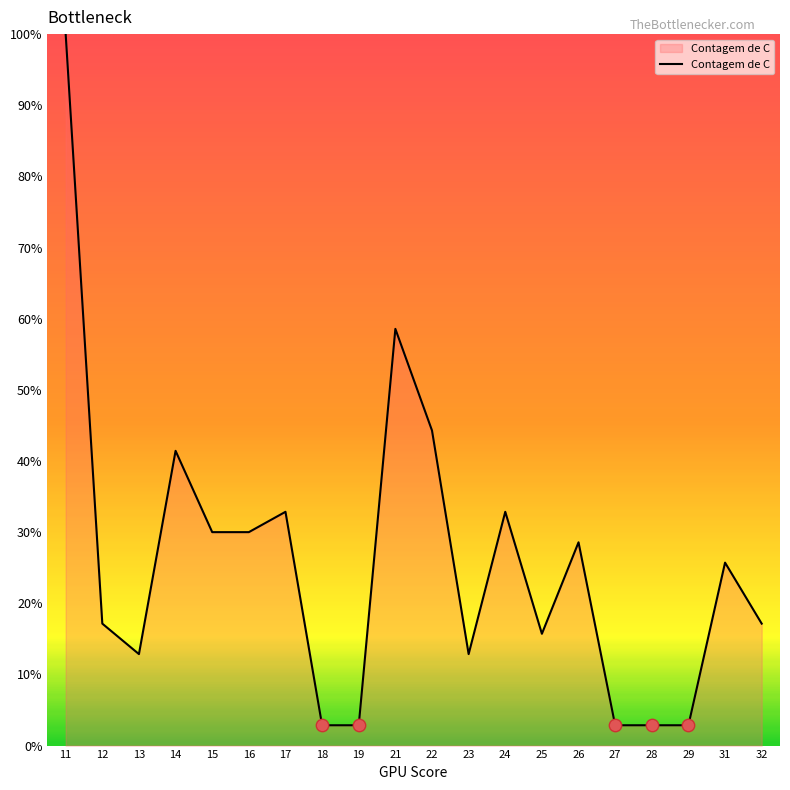

Which has a higher value, 18 or 12?

12